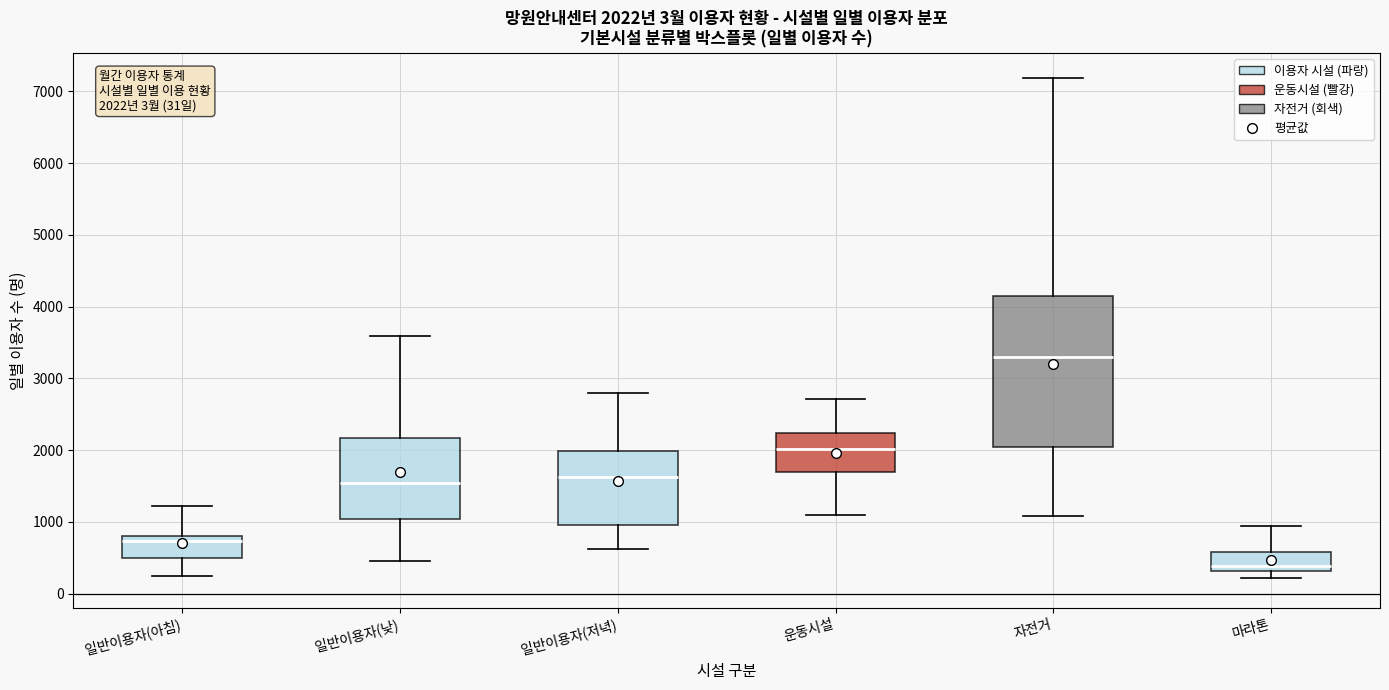

Which box's median line is the highest?

자전거